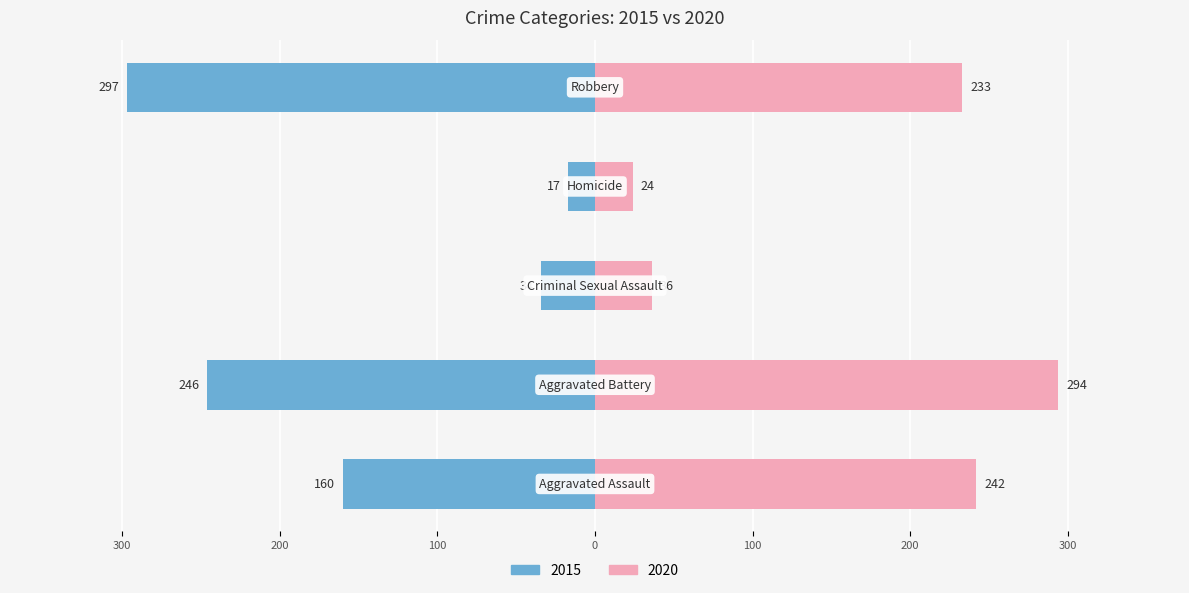

At which category does the chart reach its peak across all series?

Robbery